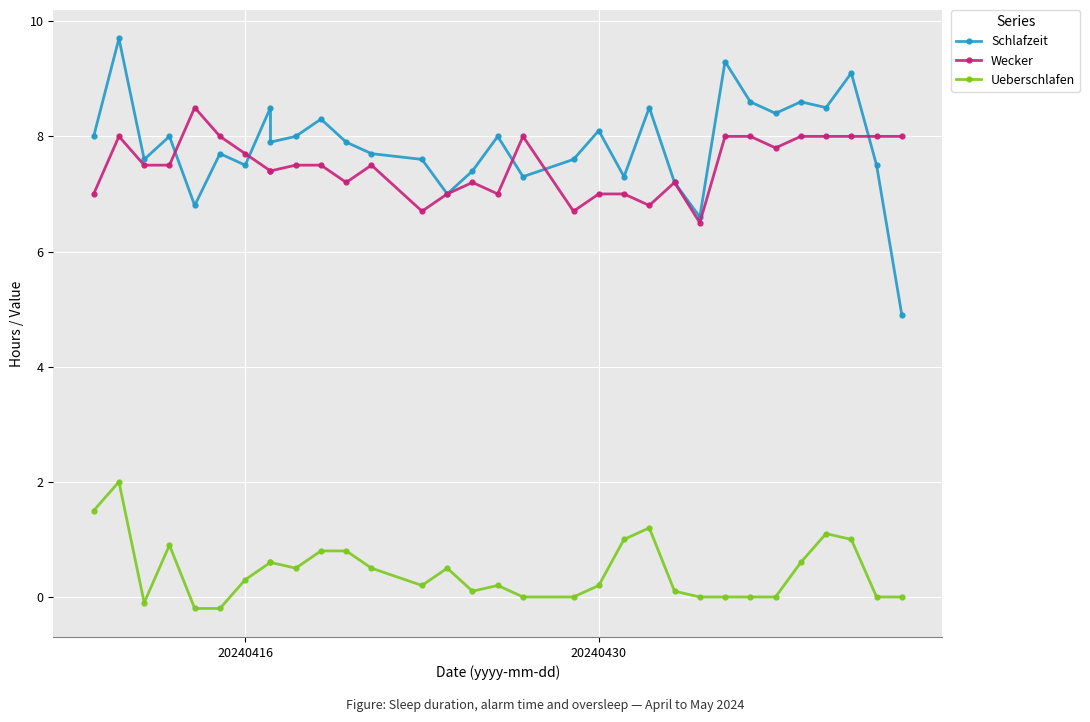

How many data points in Schlafzeit are less than 7?

3